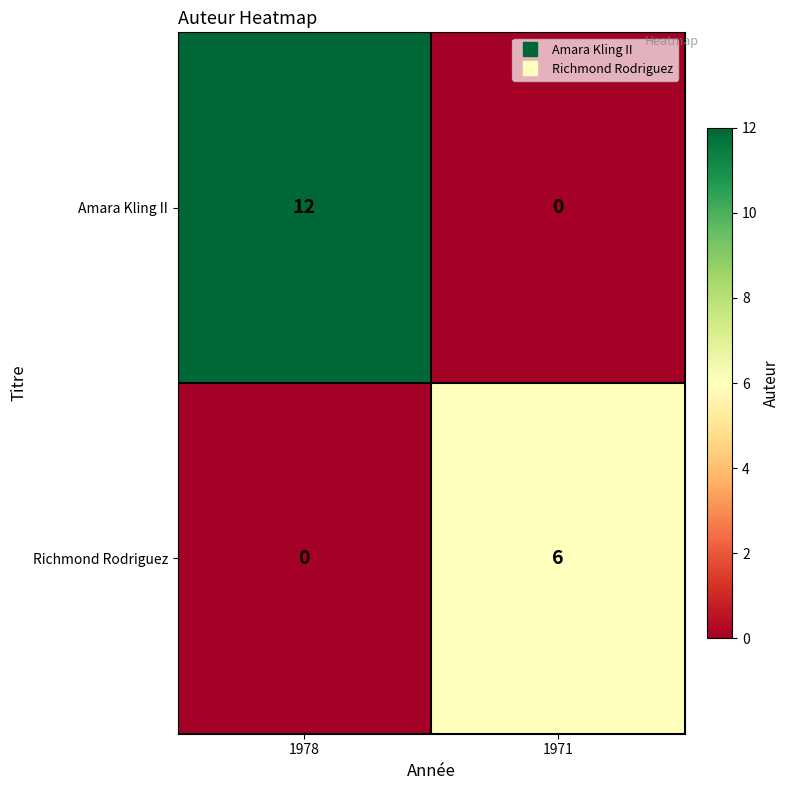

Reading left to right, transcribe all the data shown in this chart.

Amara Kling II: 1978=12	1971=0
Richmond Rodriguez: 1978=0	1971=6